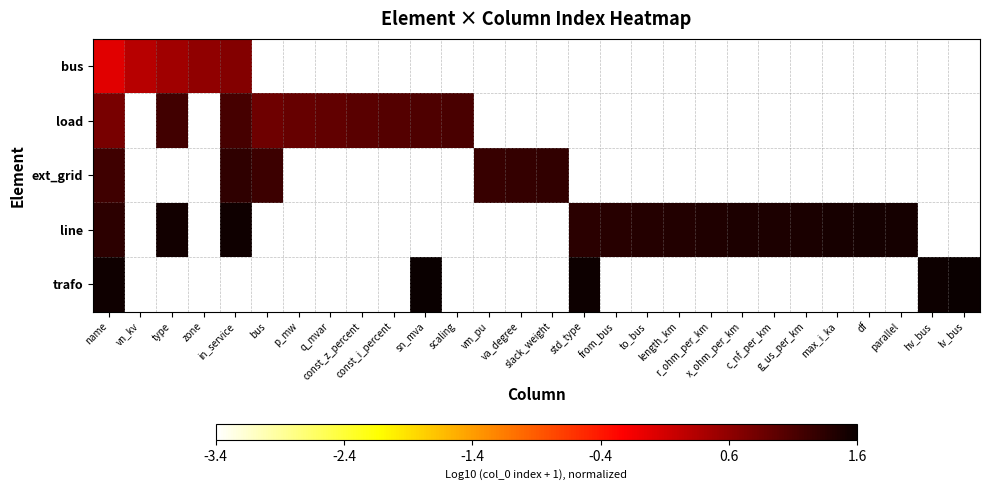

Is it true that ext_grid equals 1.3 at va_degree?

True